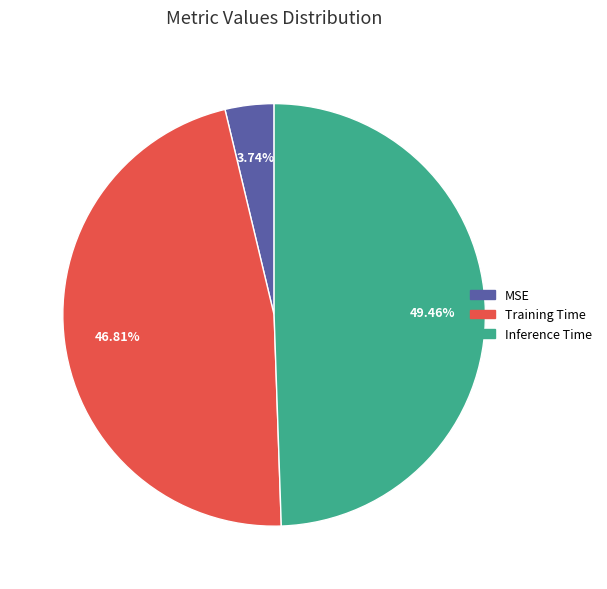

Is there a majority slice in this chart?

No